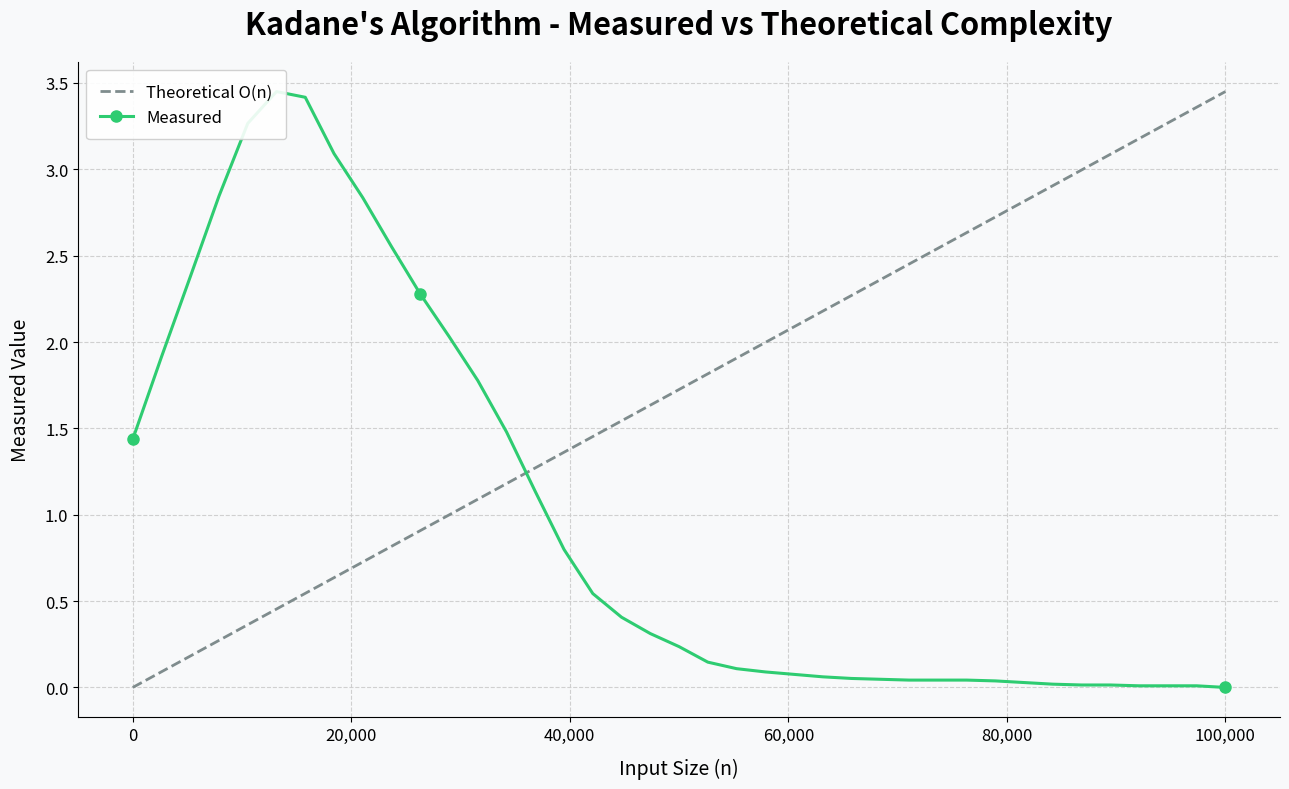

How many values in the Measured series exceed 0?

38